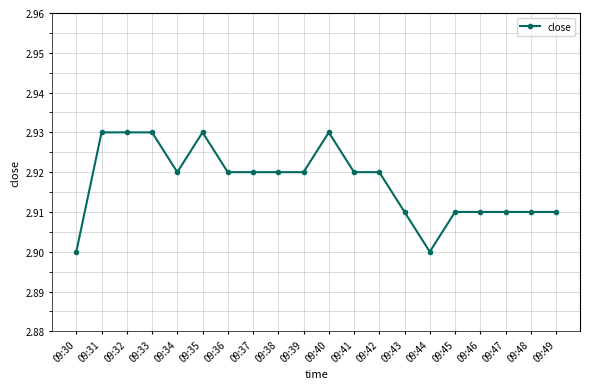

Which has a higher value, 09:49 or 09:32?

09:32